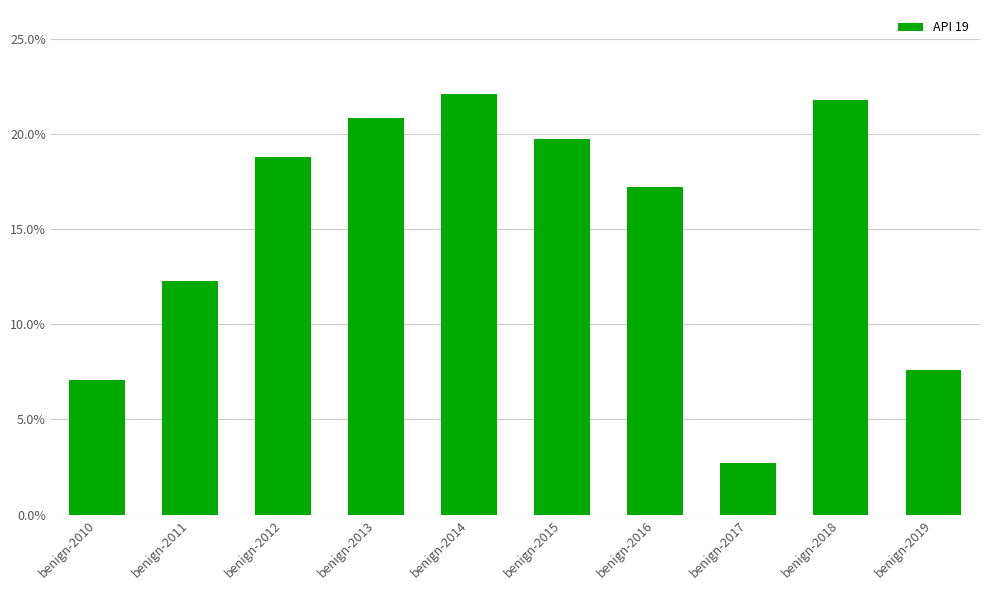

Which has a higher value, benign-2017 or benign-2015?

benign-2015